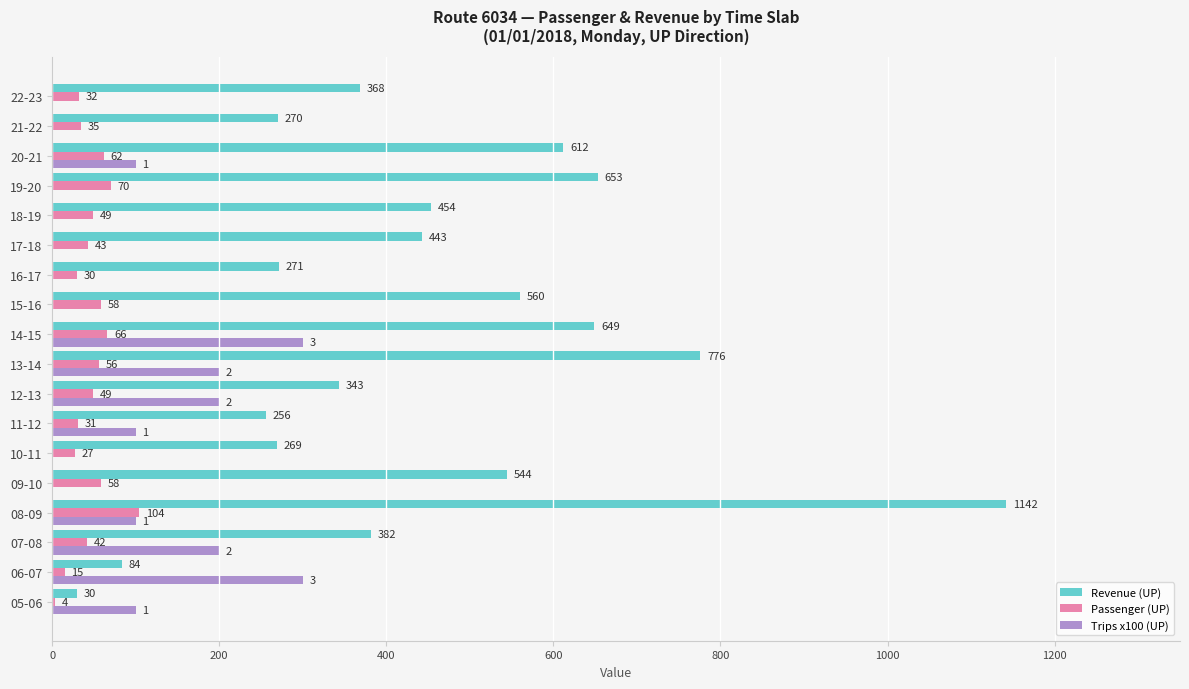

Which category has the highest value in the Revenue (UP) series?

08-09